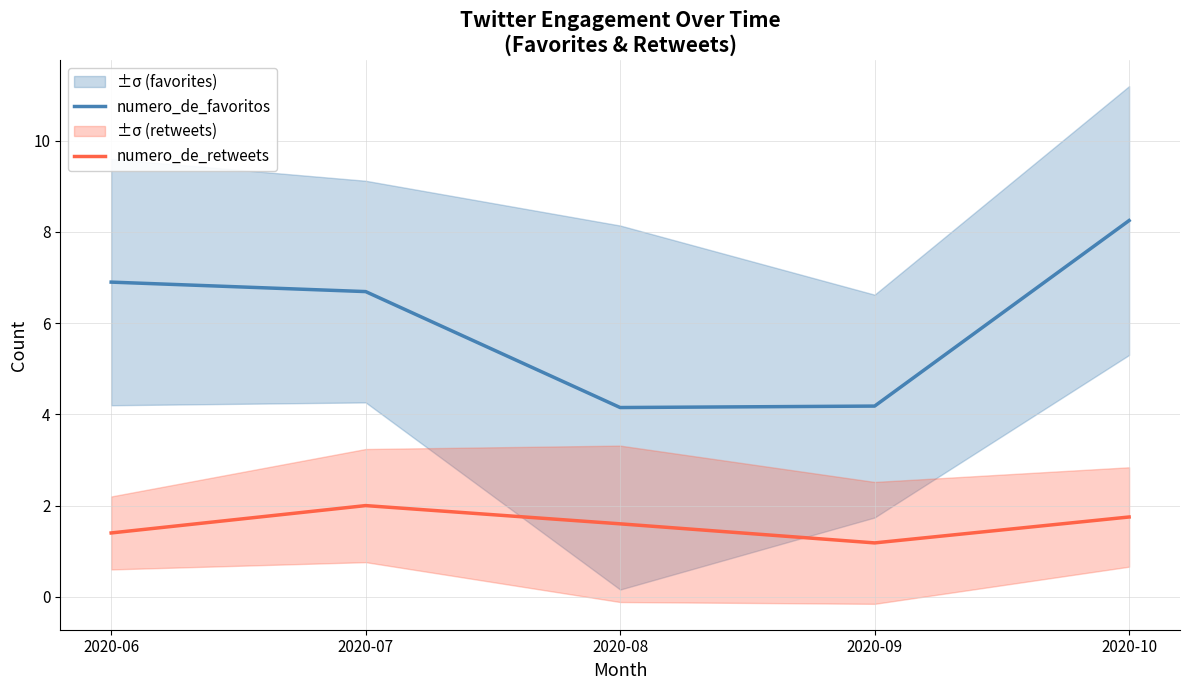

What is the sum of the numero_de_retweets values at 2020-08 and 2020-07?

3.6